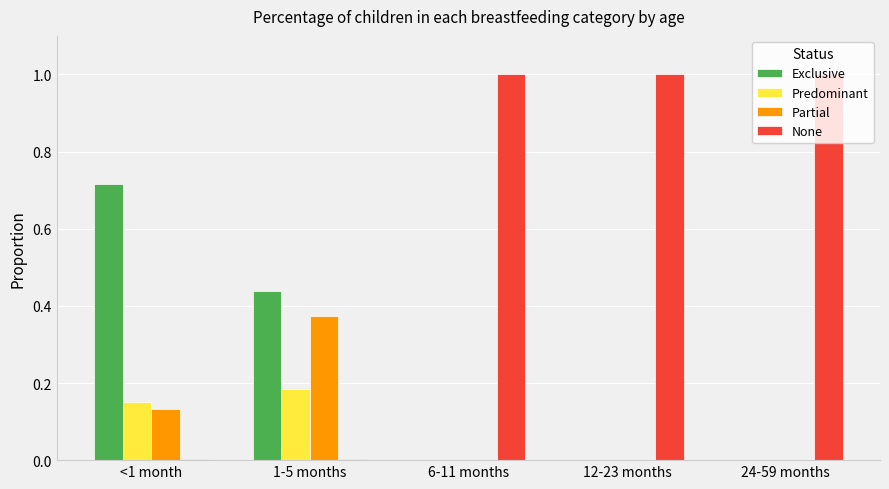

What is the greatest value displayed?

1.0